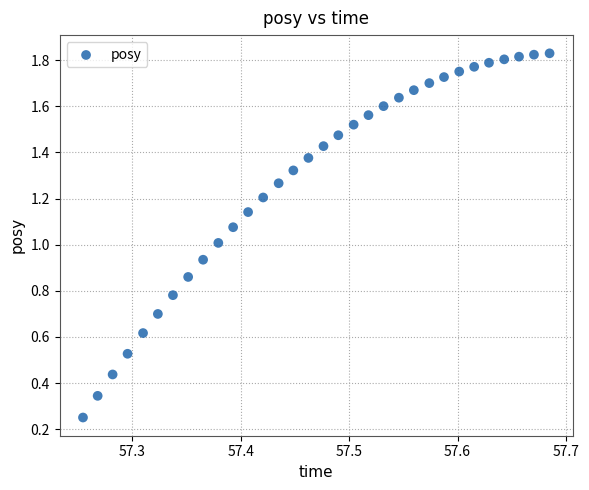

Count the number of points in this scatter plot.

32